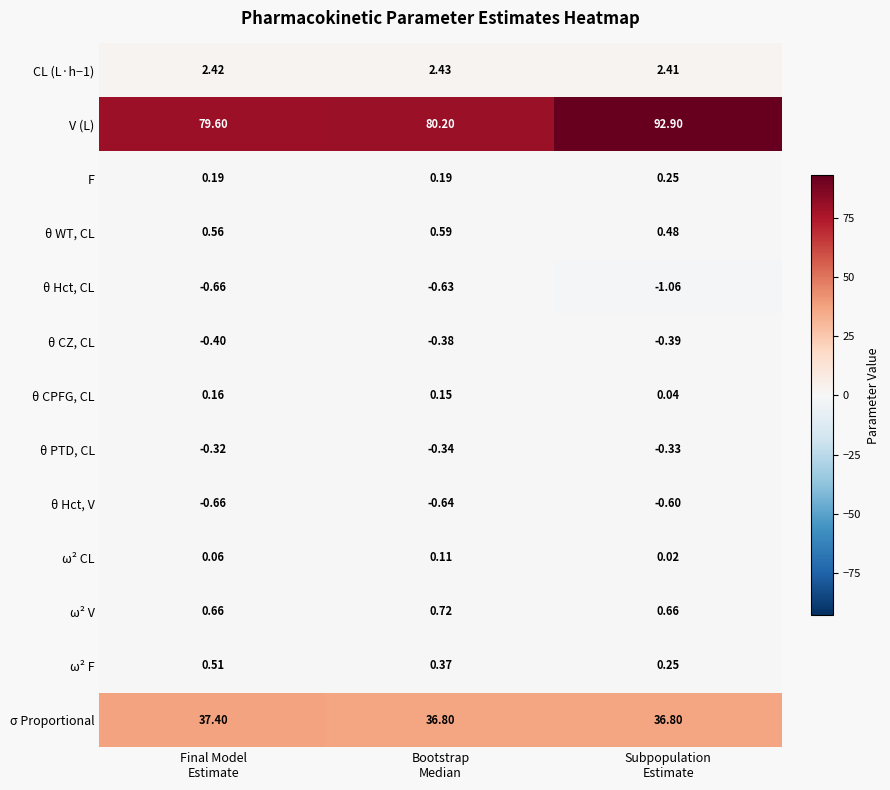

Which series has the widest spread of values?

V (L)